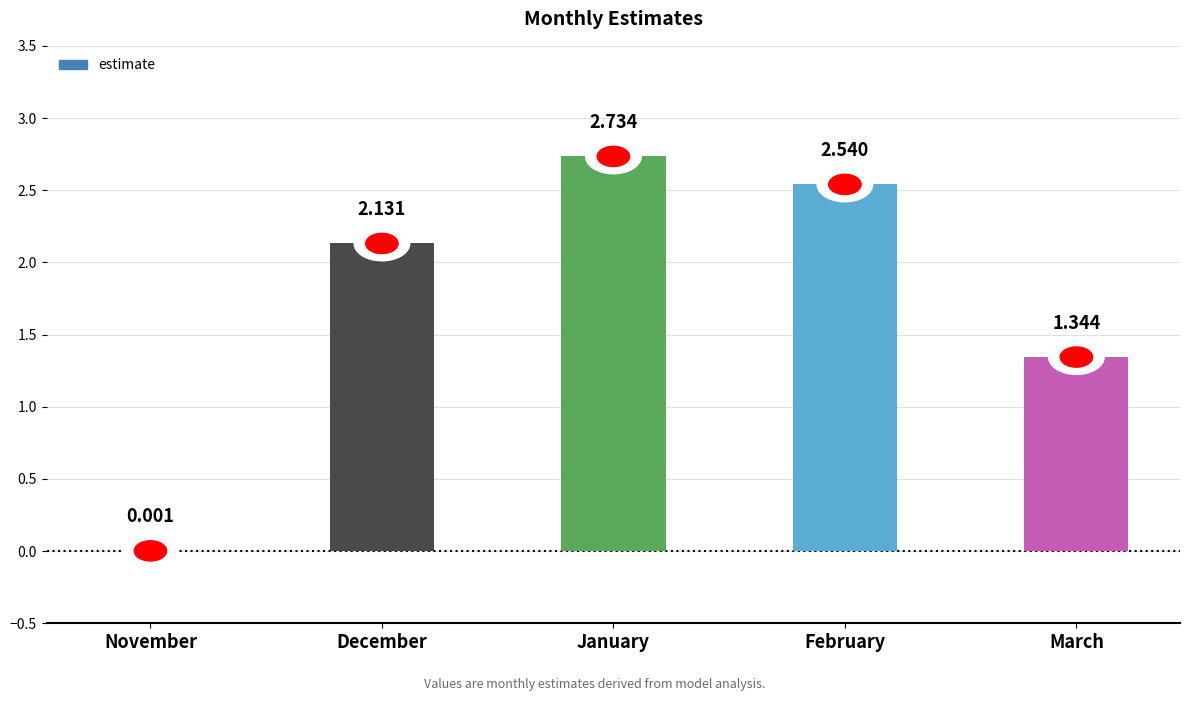

Which has a higher value, December or November?

December